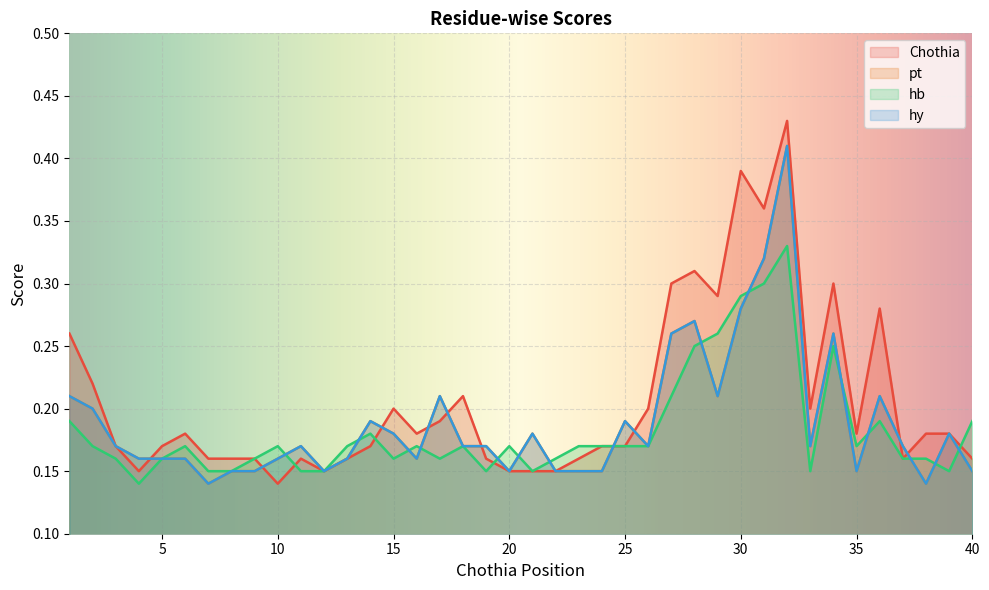

Count the pt values in the range 0 to 1.

40